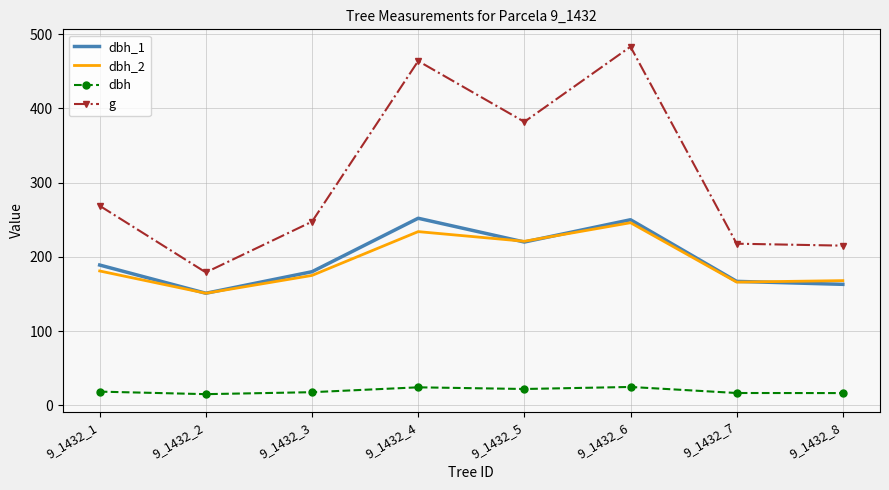

Is the value of dbh at 9_1432_3 greater than the value of dbh_2 at 9_1432_4?

No